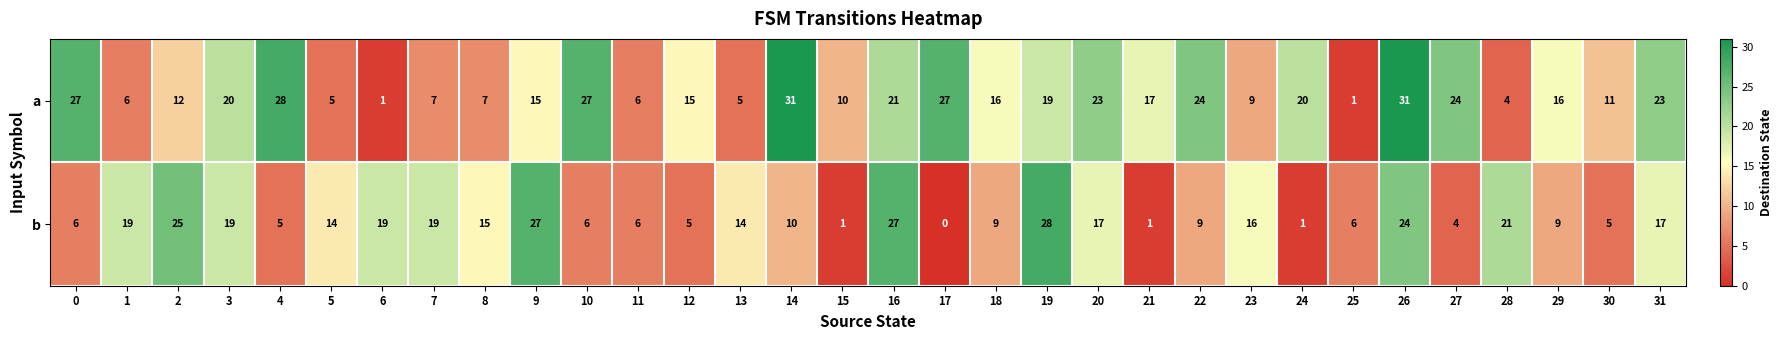

What is the greatest value displayed?

31